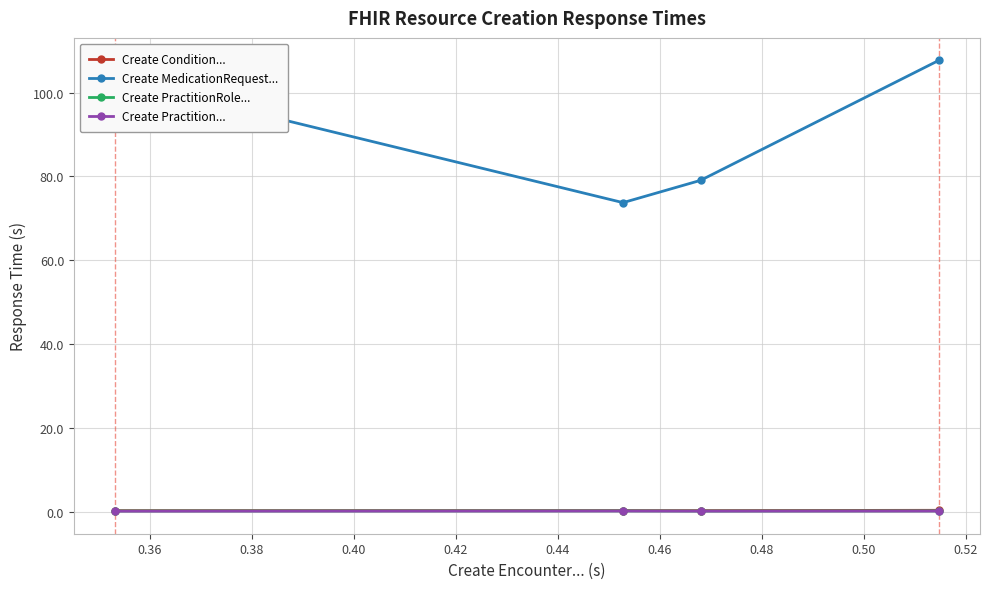

What is the value of the Create MedicationRequest... point at the 4th from the left?

107.7